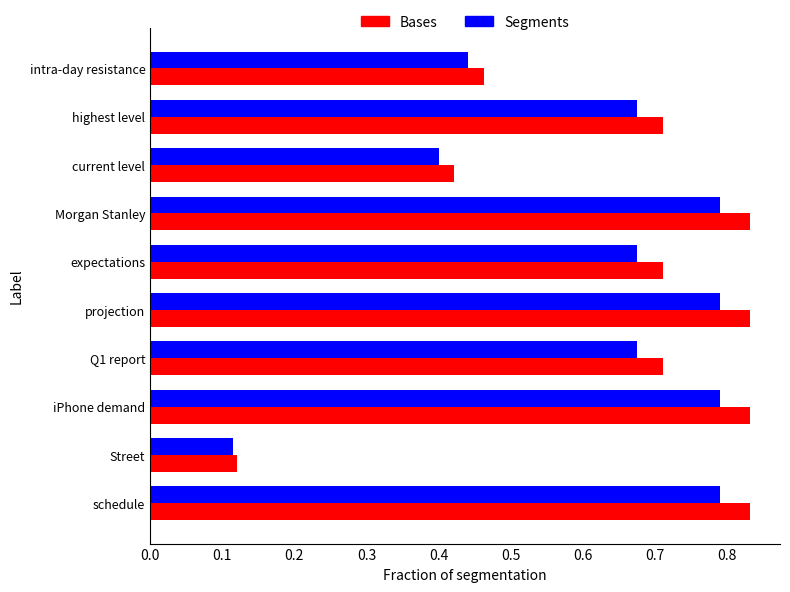

Rank the series by their average value, from highest to lowest.

Bases, Segments